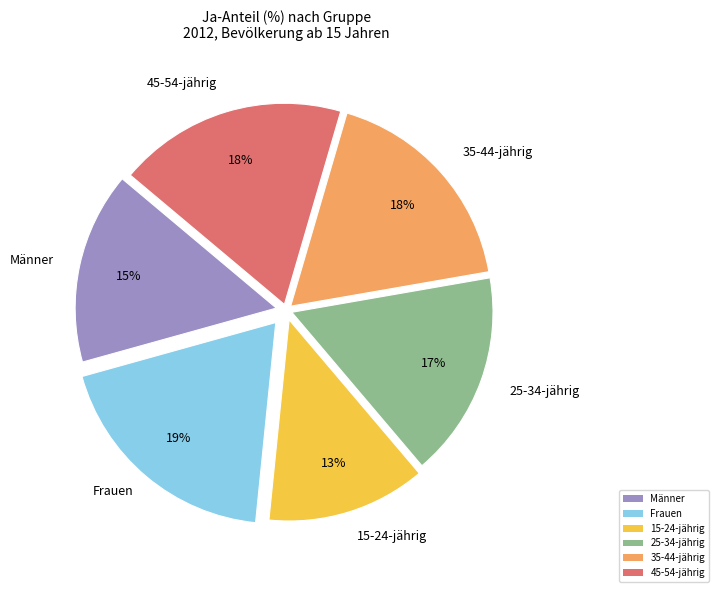

To the nearest percent, what is the difference between the 15-24-jährig and Frauen slice percentages?

6%